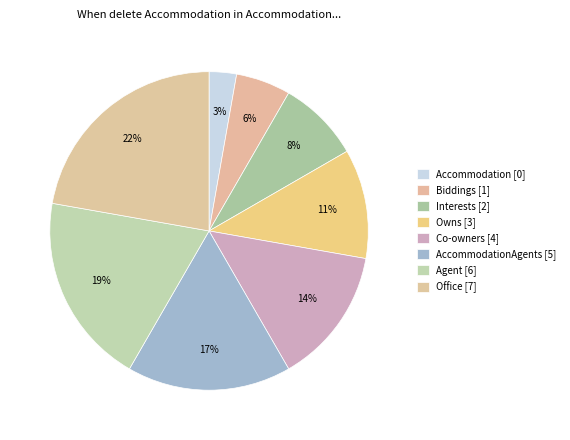

How many slices are in this pie chart?

8